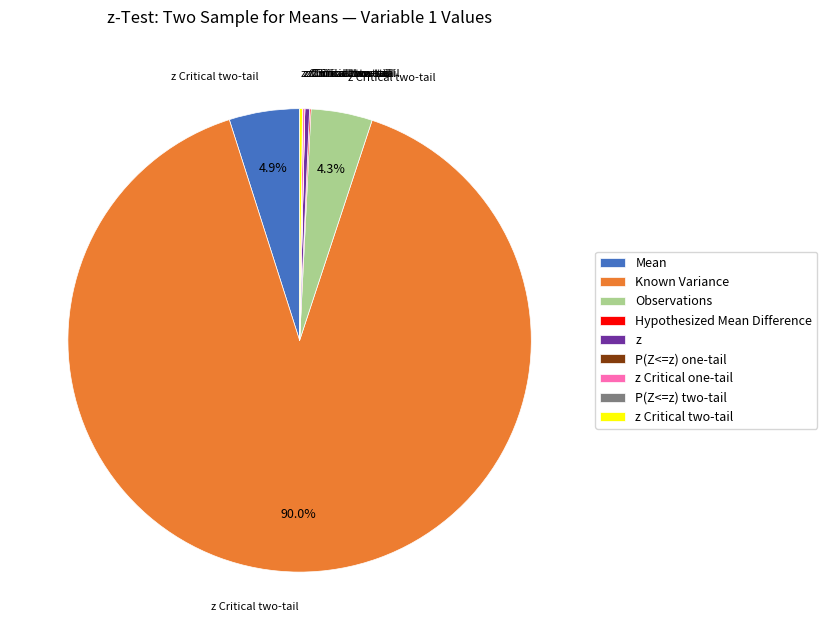

Which category has the biggest portion of the pie?

Known Variance